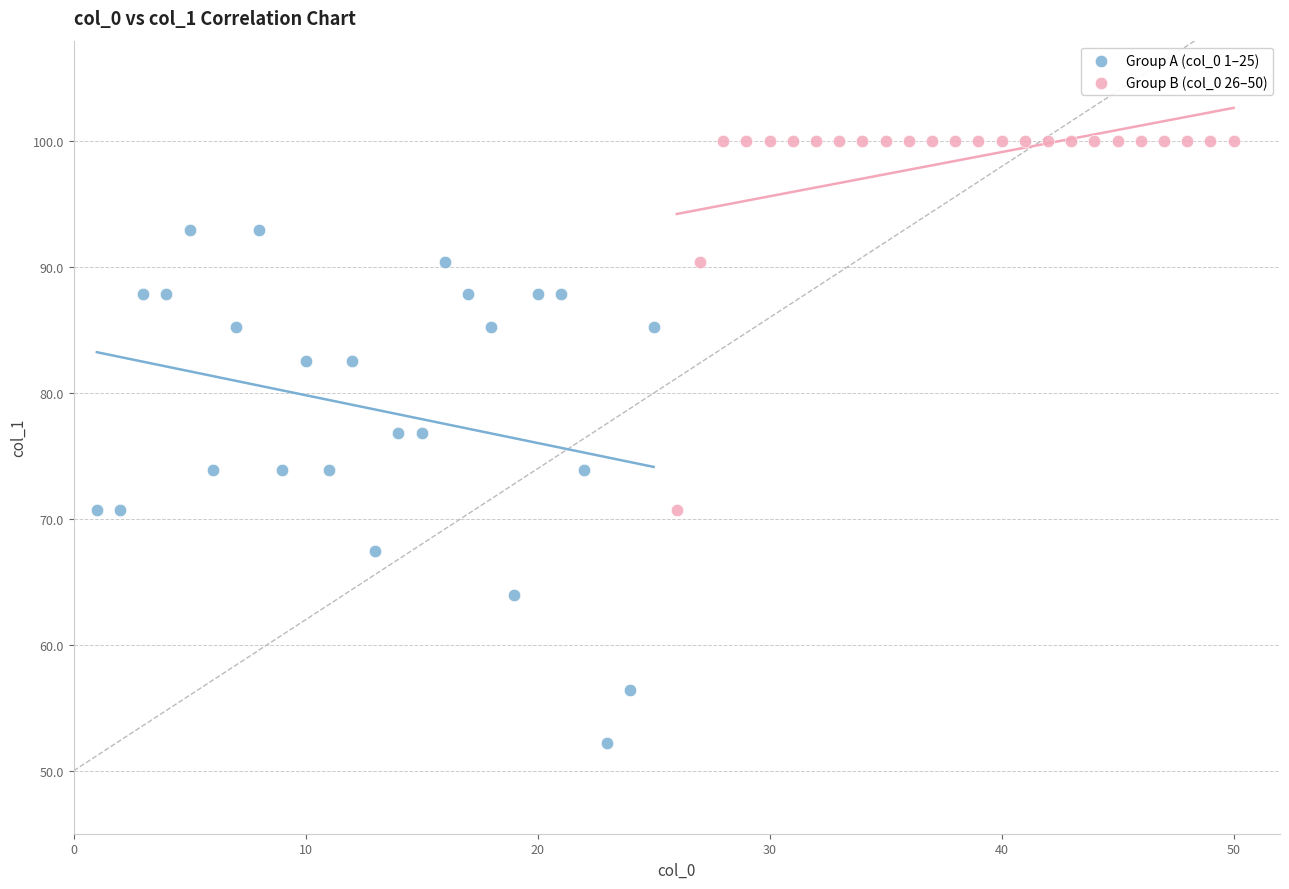

Which series has the largest Y range (max minus min)?

Group A (col_0 1–25)